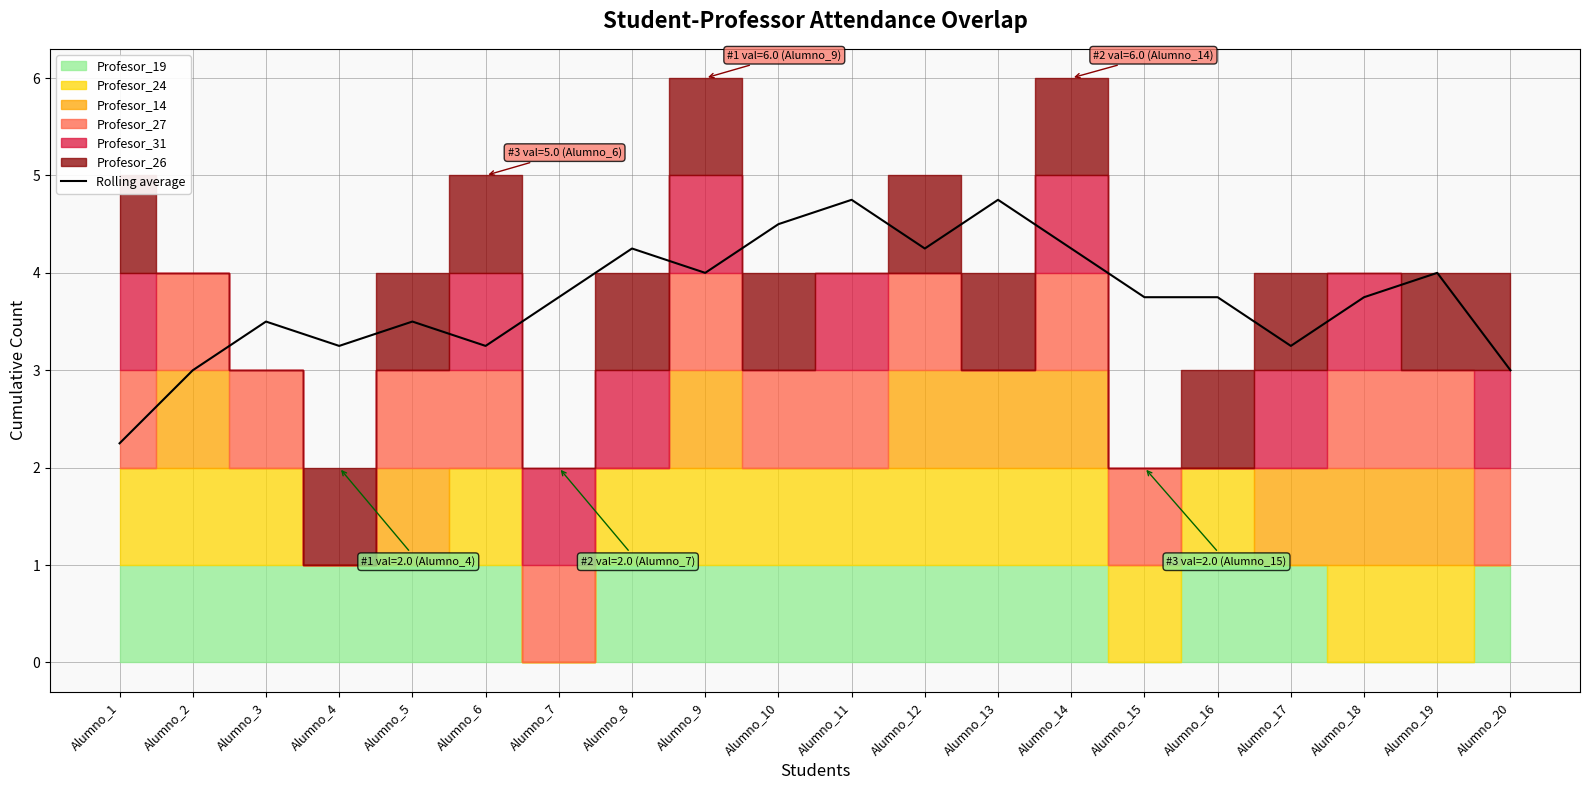

True or false: the data has more than 2 interior local peaks.

True